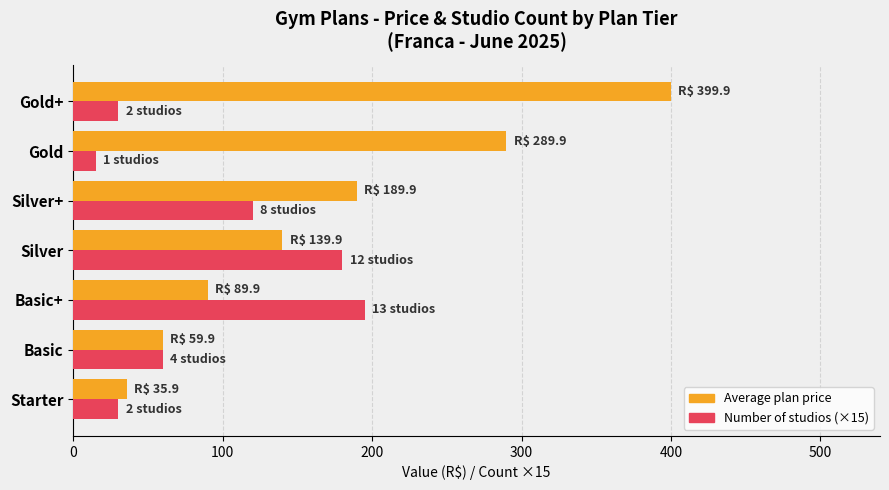

Rank the categories by Average plan price value from lowest to highest.

Starter, Basic, Basic+, Silver, Silver+, Gold, Gold+